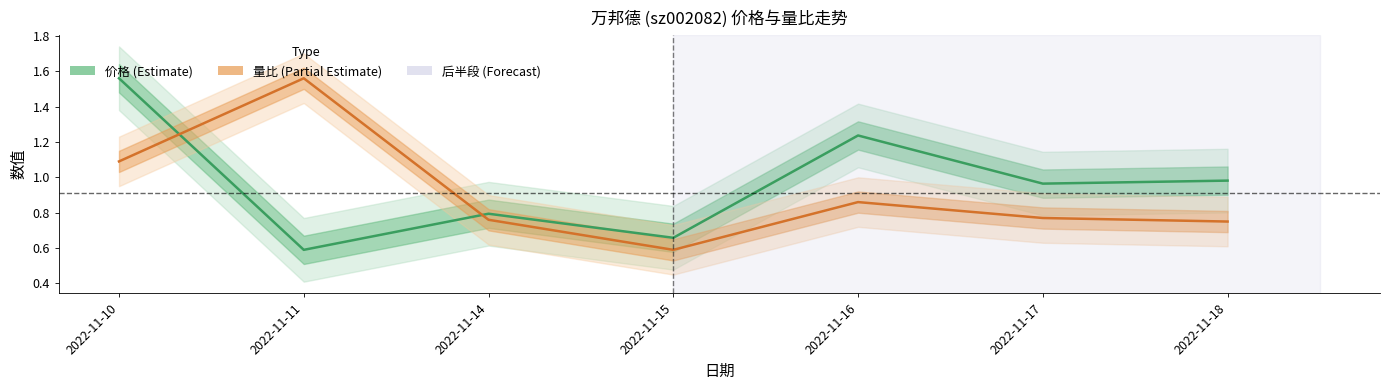

List the series in order of their overall mean, lowest first.

量比, 价格